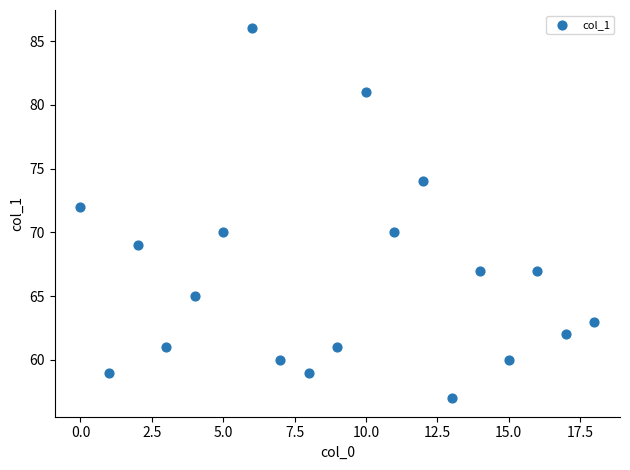

What is the range of Y values (max minus min)?

29